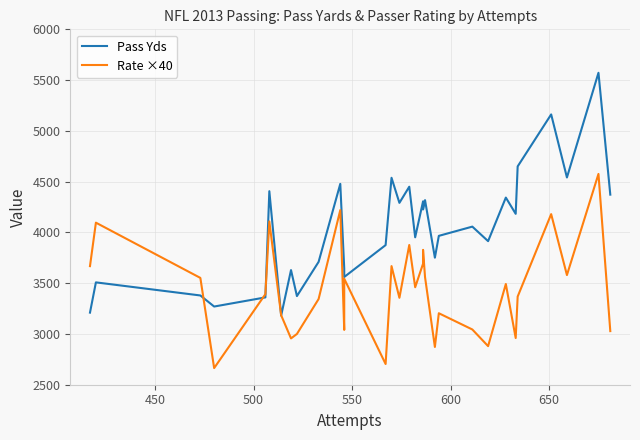

The Pass Yds series shows 750 at 700. True or false?

False